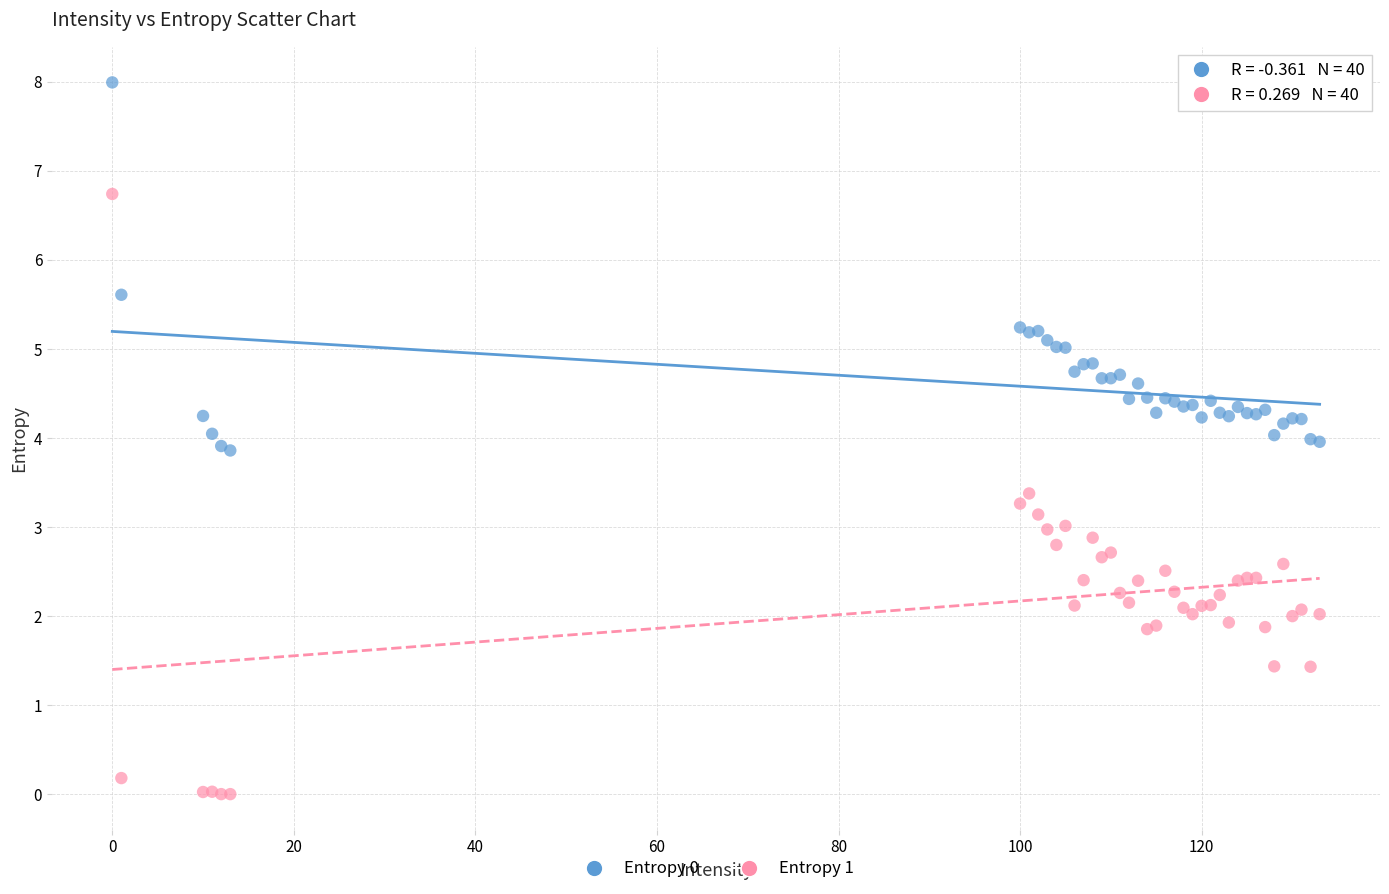

Which series has the widest spread of Y values?

Entropy 1